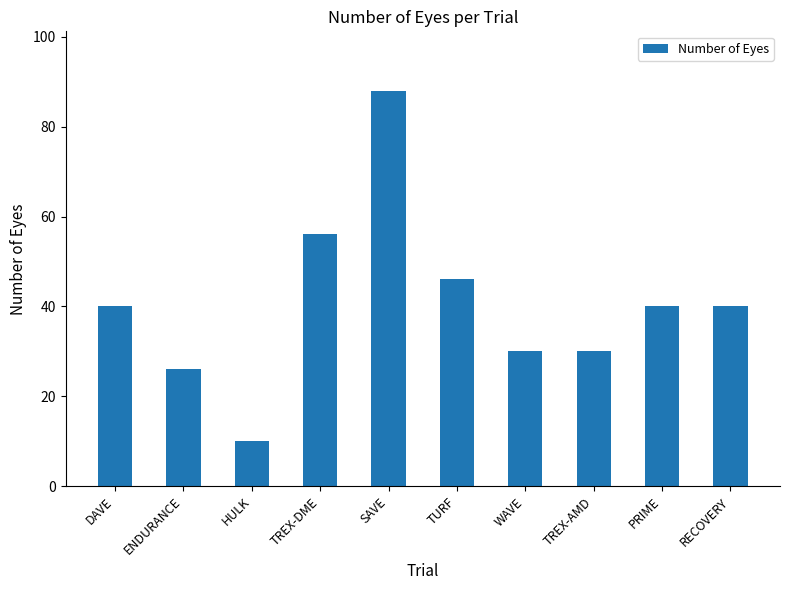

What is the smallest value displayed?

10